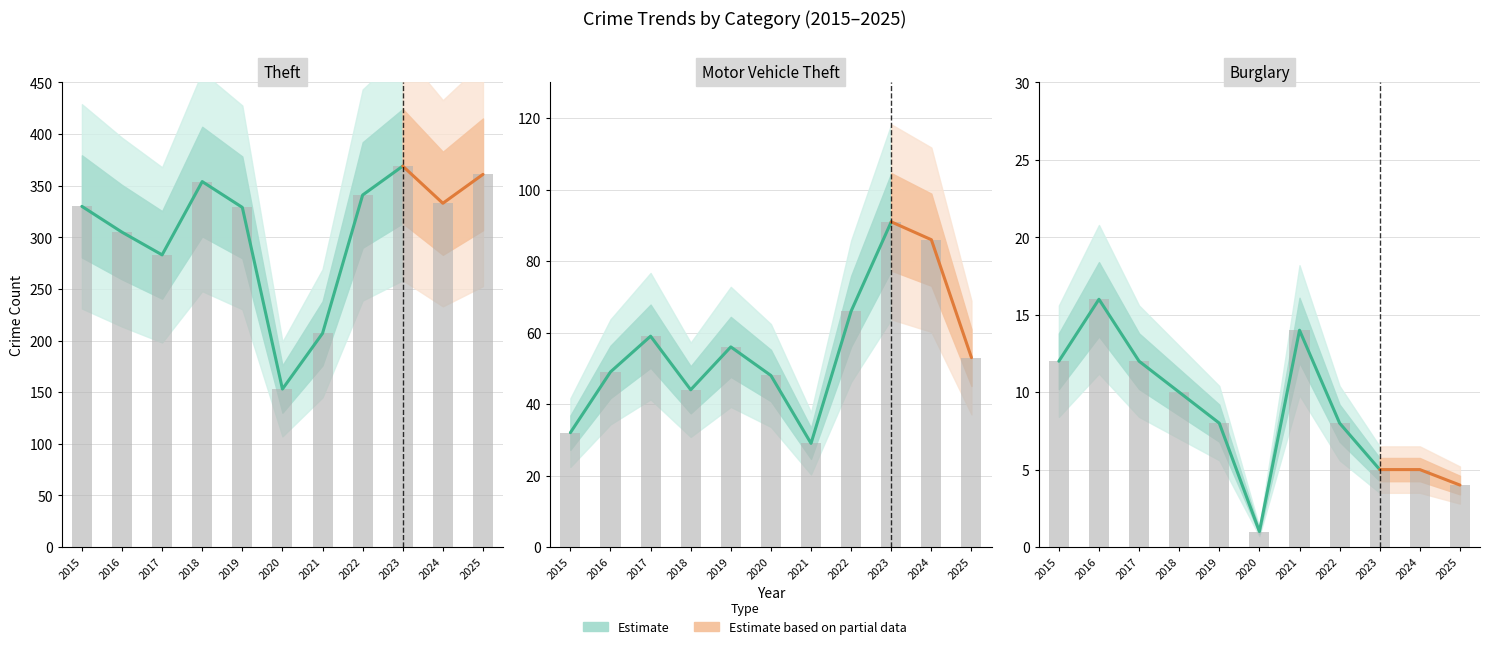

Read the Motor Vehicle Theft value at 2015, to the nearest 10.

30